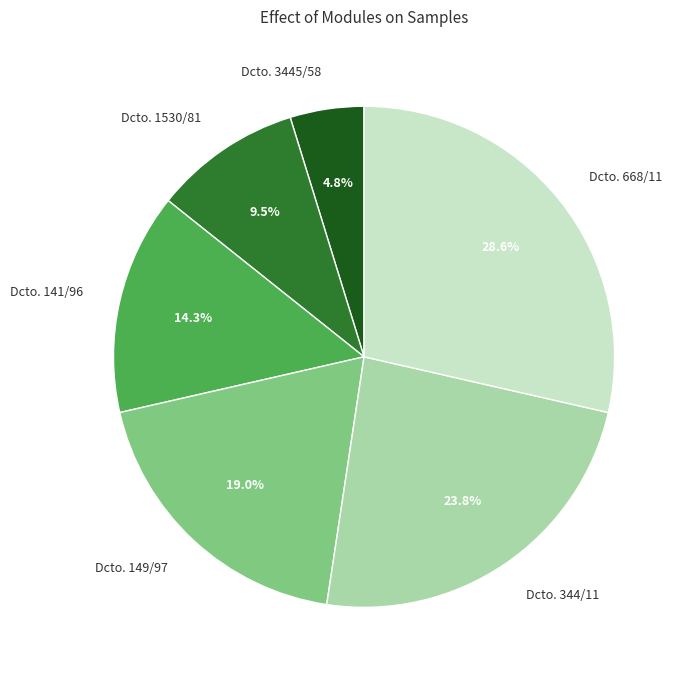

To the nearest percent, what is the difference between the largest and smallest slice percentages?

24%